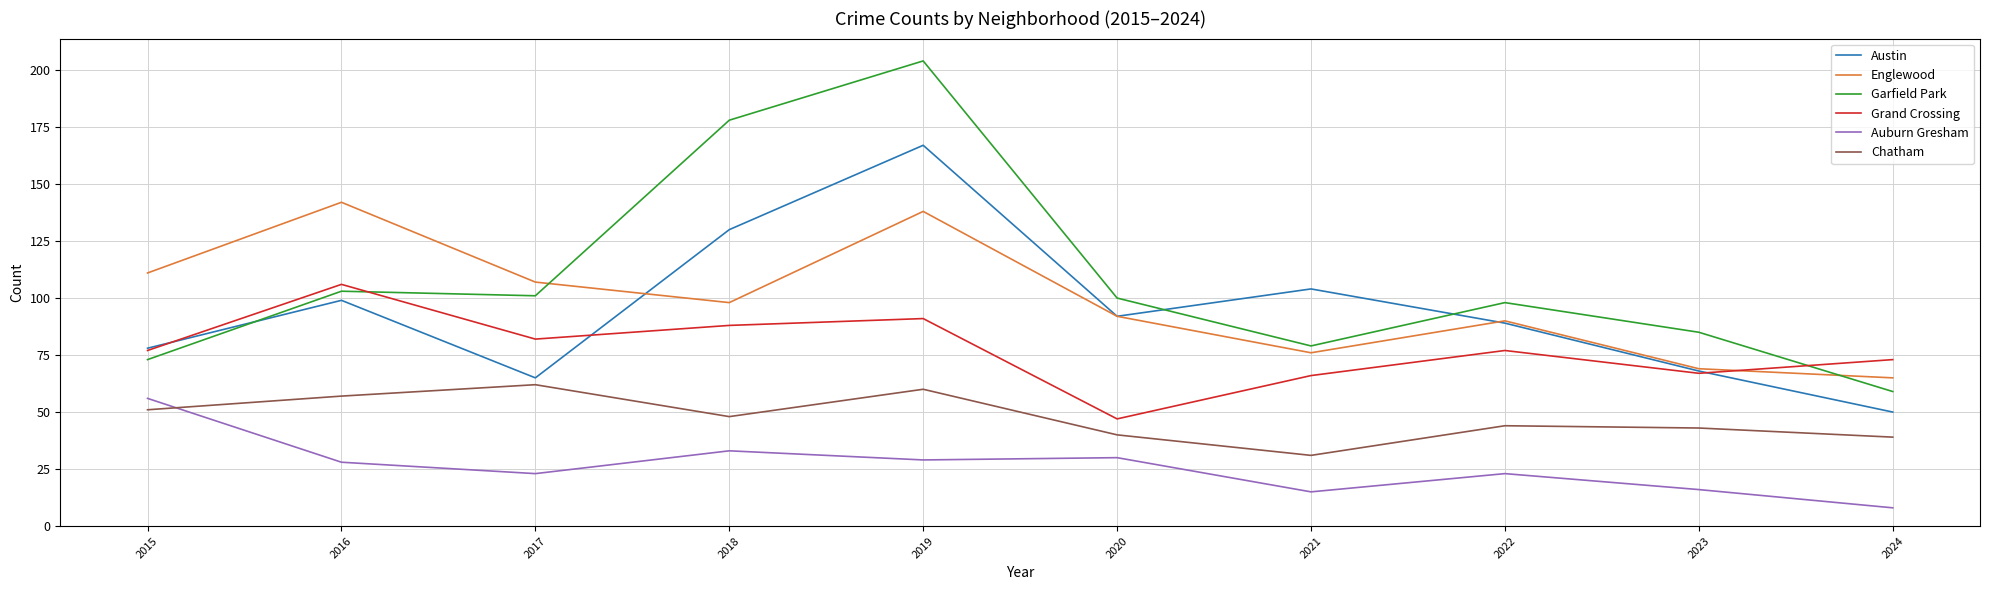

True or false: Grand Crossing and Chatham cross at least once.

False